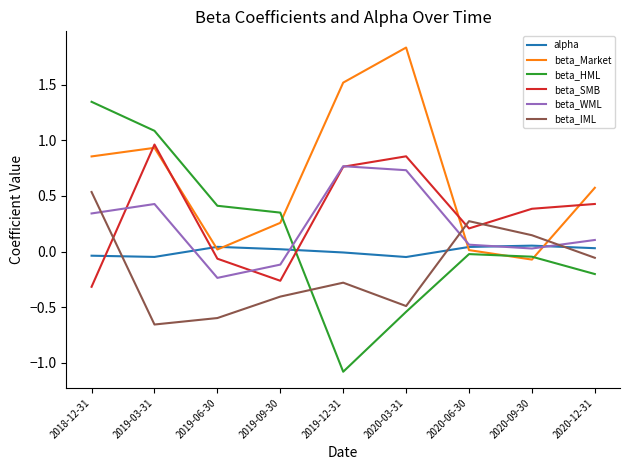

What are all the series names shown in the legend?

alpha, beta_Market, beta_HML, beta_SMB, beta_WML, beta_IML